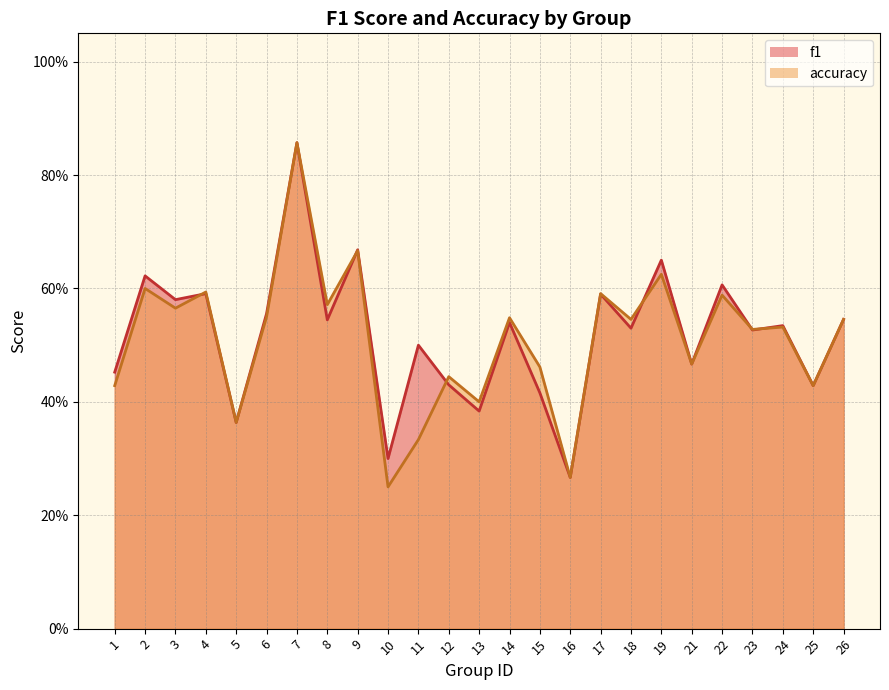

Rank the series by their average value, from lowest to highest.

accuracy, f1